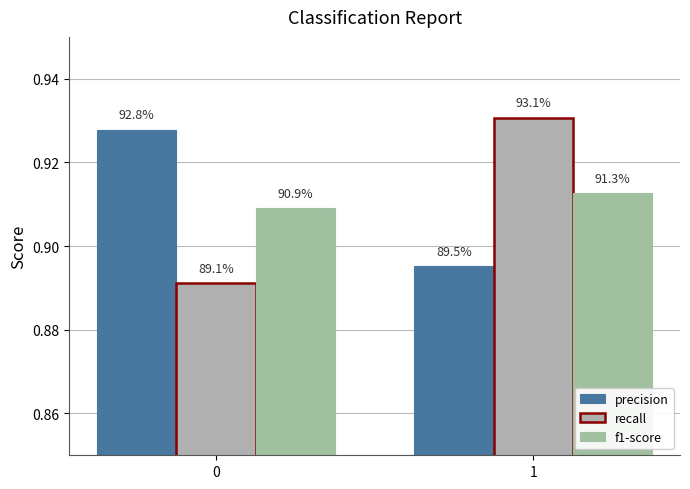

Read the f1-score value at 0.

0.9